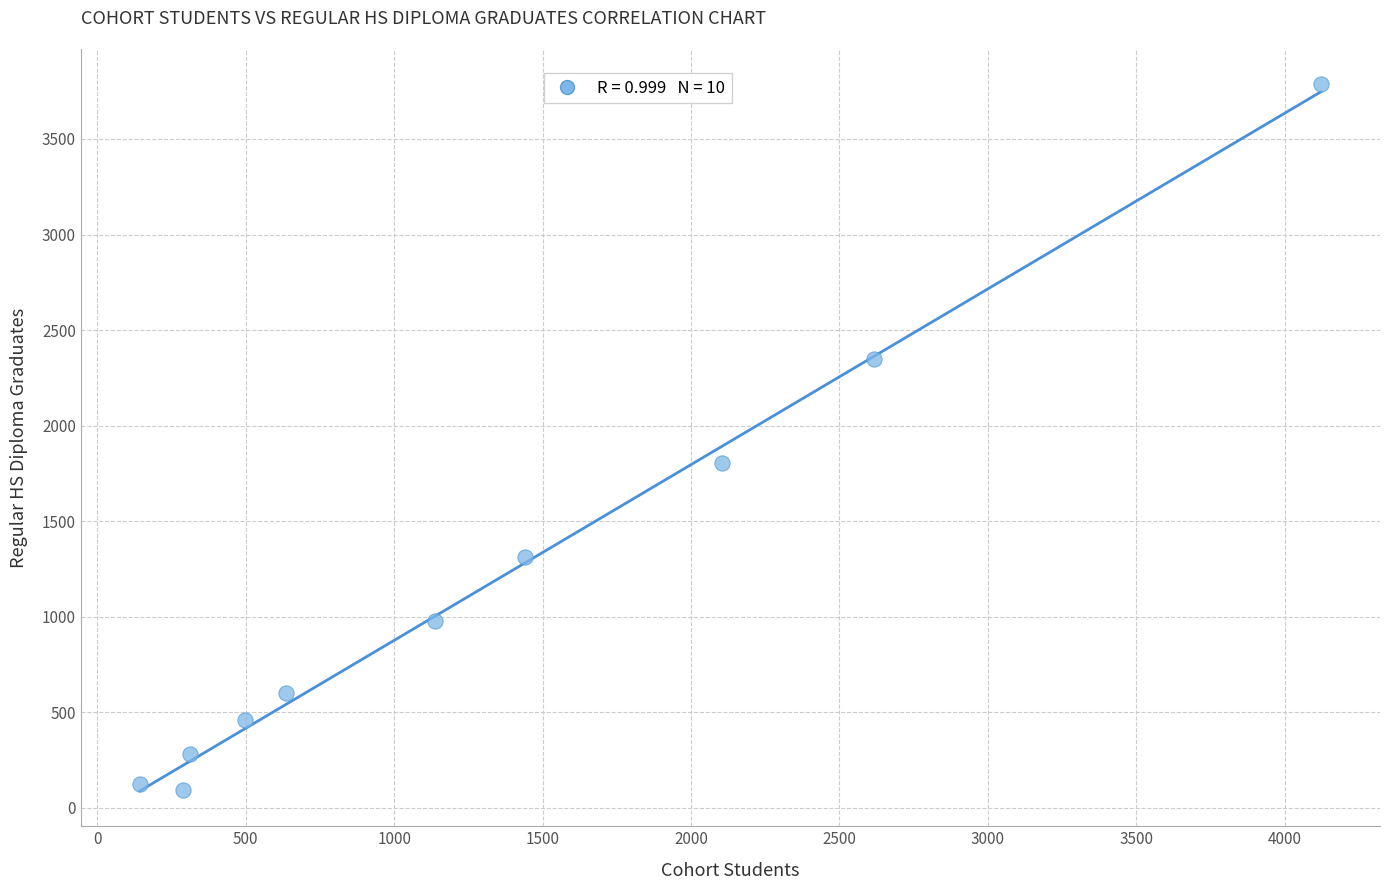

What Y value in the scatter plot is closest to 1939?

1804